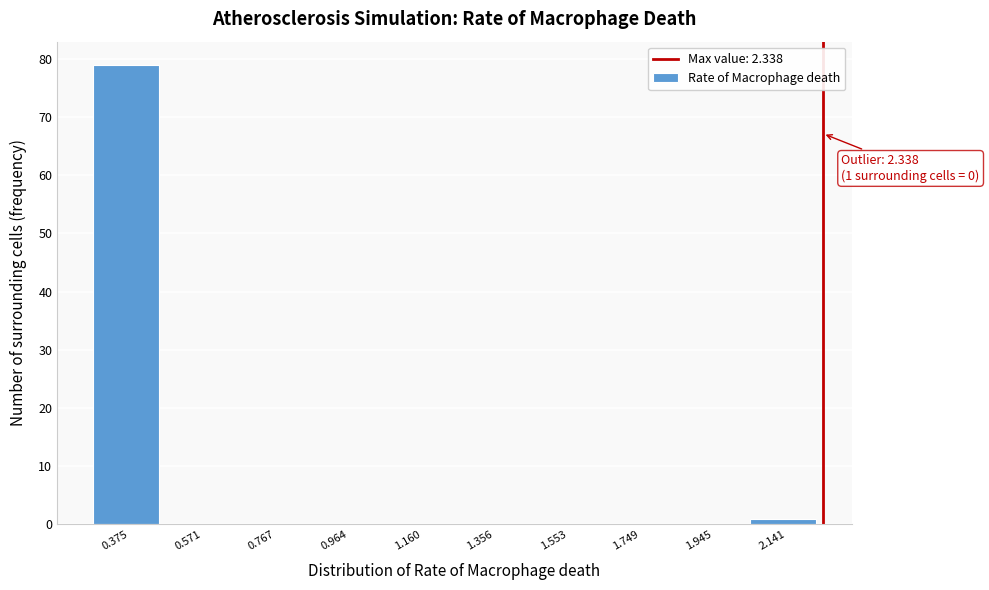

Reading left to right, transcribe all the data shown in this chart.

0.375=79	0.571=0	0.767=0	0.964=0	1.160=0	1.356=0	1.553=0	1.749=0	1.945=0	2.141=1